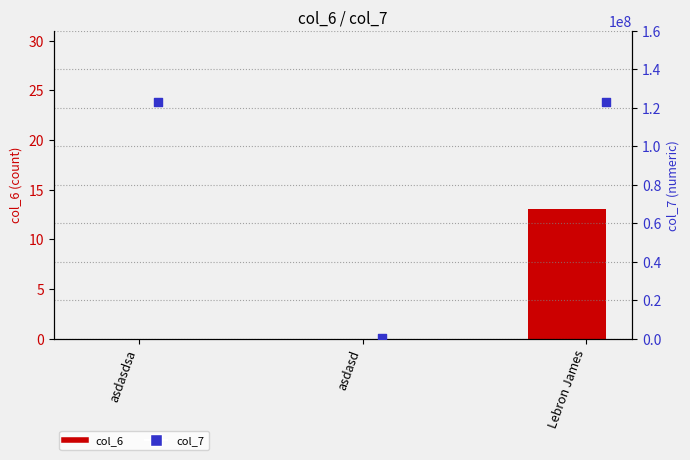

Which series reaches the minimum Y coordinate?

col_6